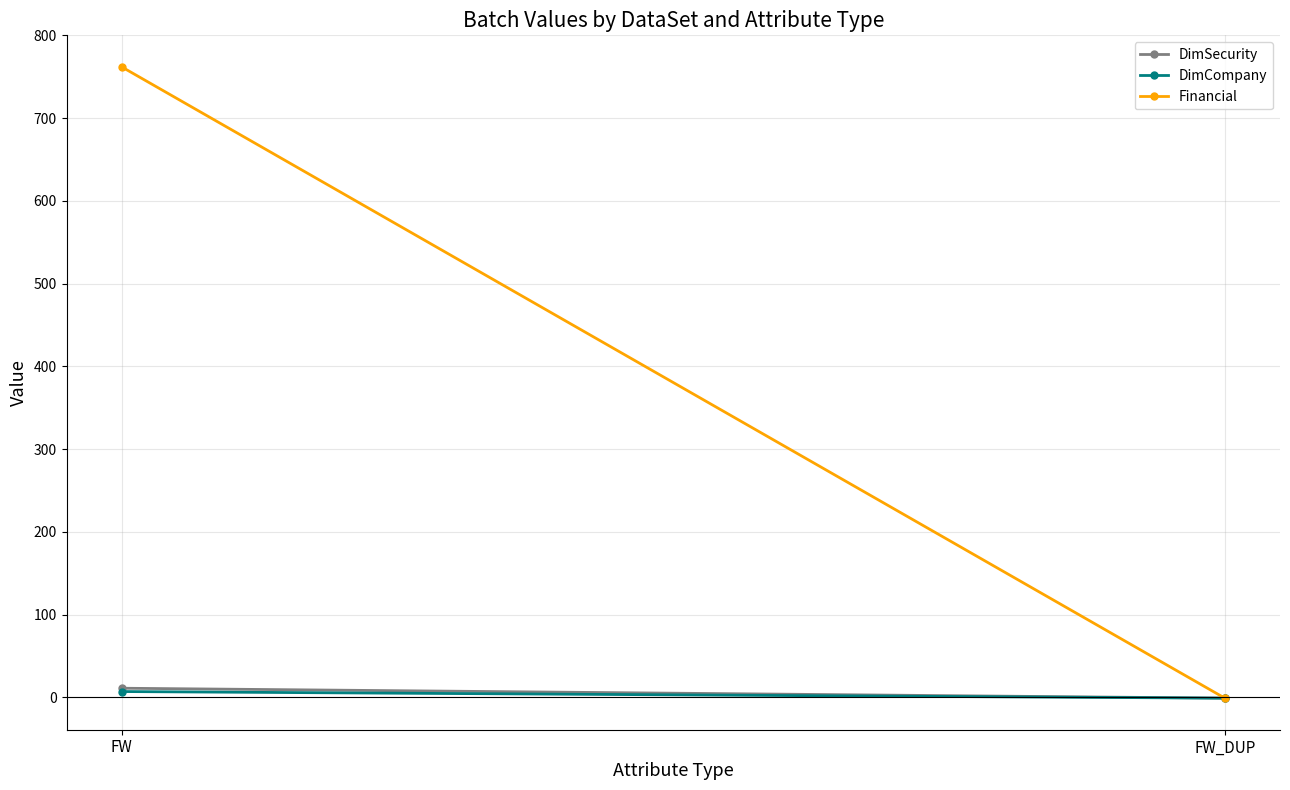

Reading right to left, transcribe all the data shown in this chart.

DimSecurity: FW_DUP=-1	FW=11
DimCompany: FW_DUP=-1	FW=7
Financial: FW_DUP=-1	FW=762